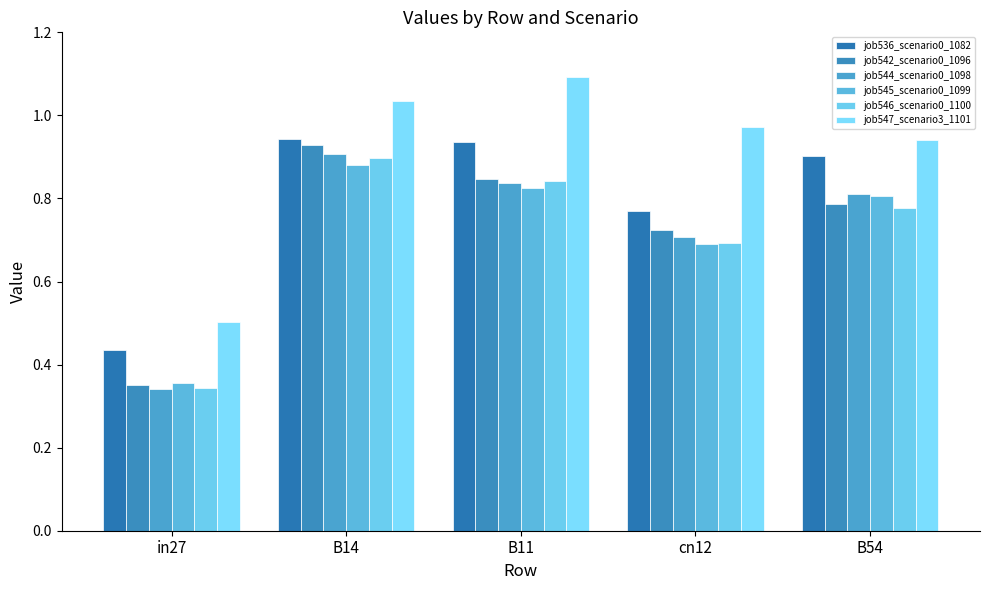

What is the label of the 2nd bar from the left?

B14